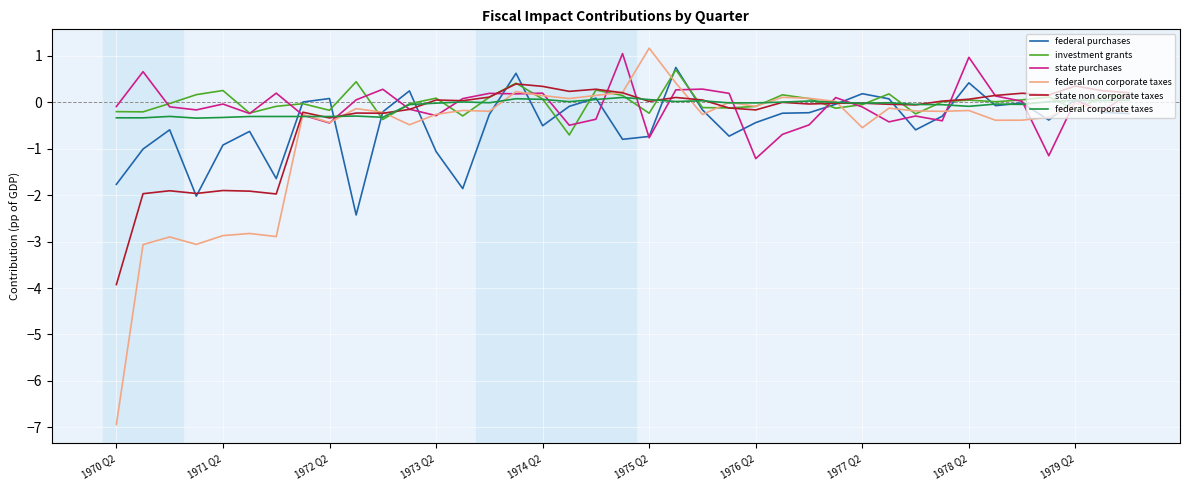

What is the difference between the maximum and minimum values in the federal corporate taxes series?

0.4